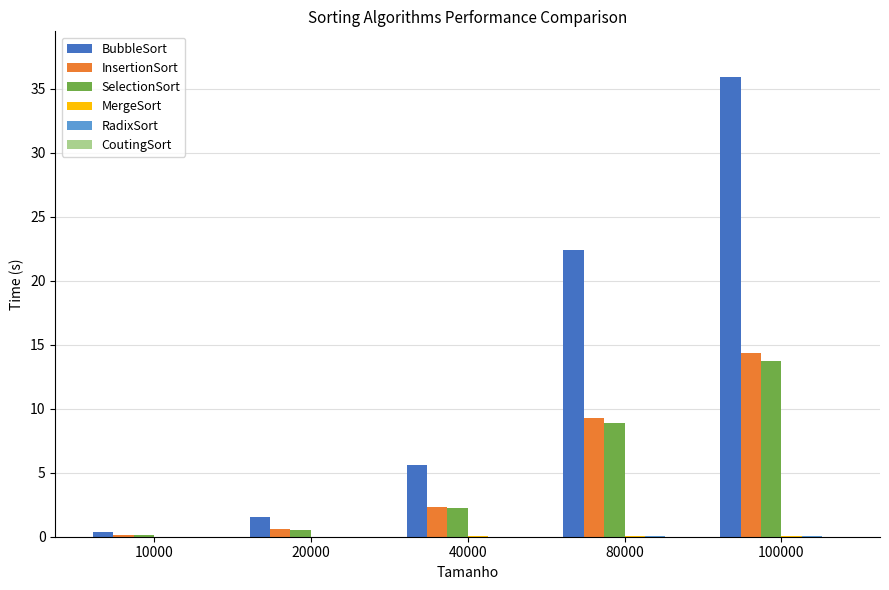

What is the greatest value displayed?

35.9